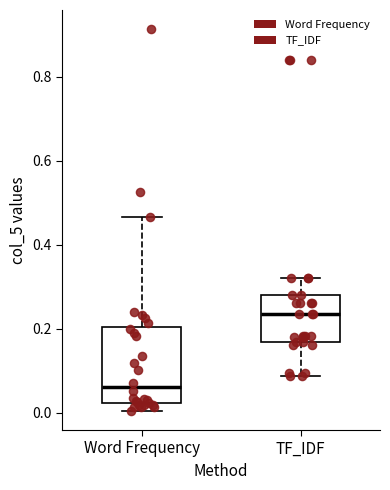

Where is the lower edge of the box for Word Frequency on the y-axis? The values are not printed on the chart, so give them approximately, as read against the axis.

0.02